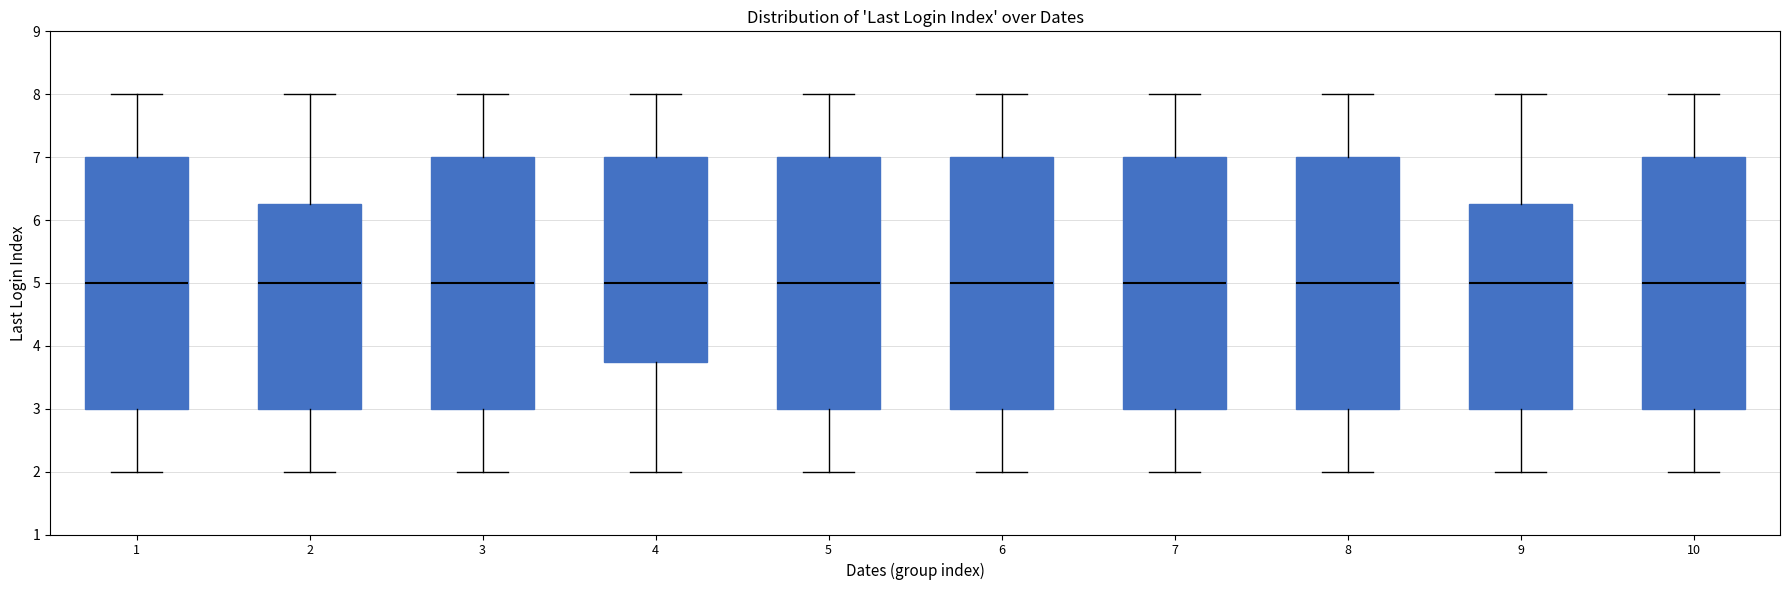

Where does the median line of the box at x = 8 sit on the y-axis? The values are not printed on the chart, so give them approximately, as read against the axis.

5.0